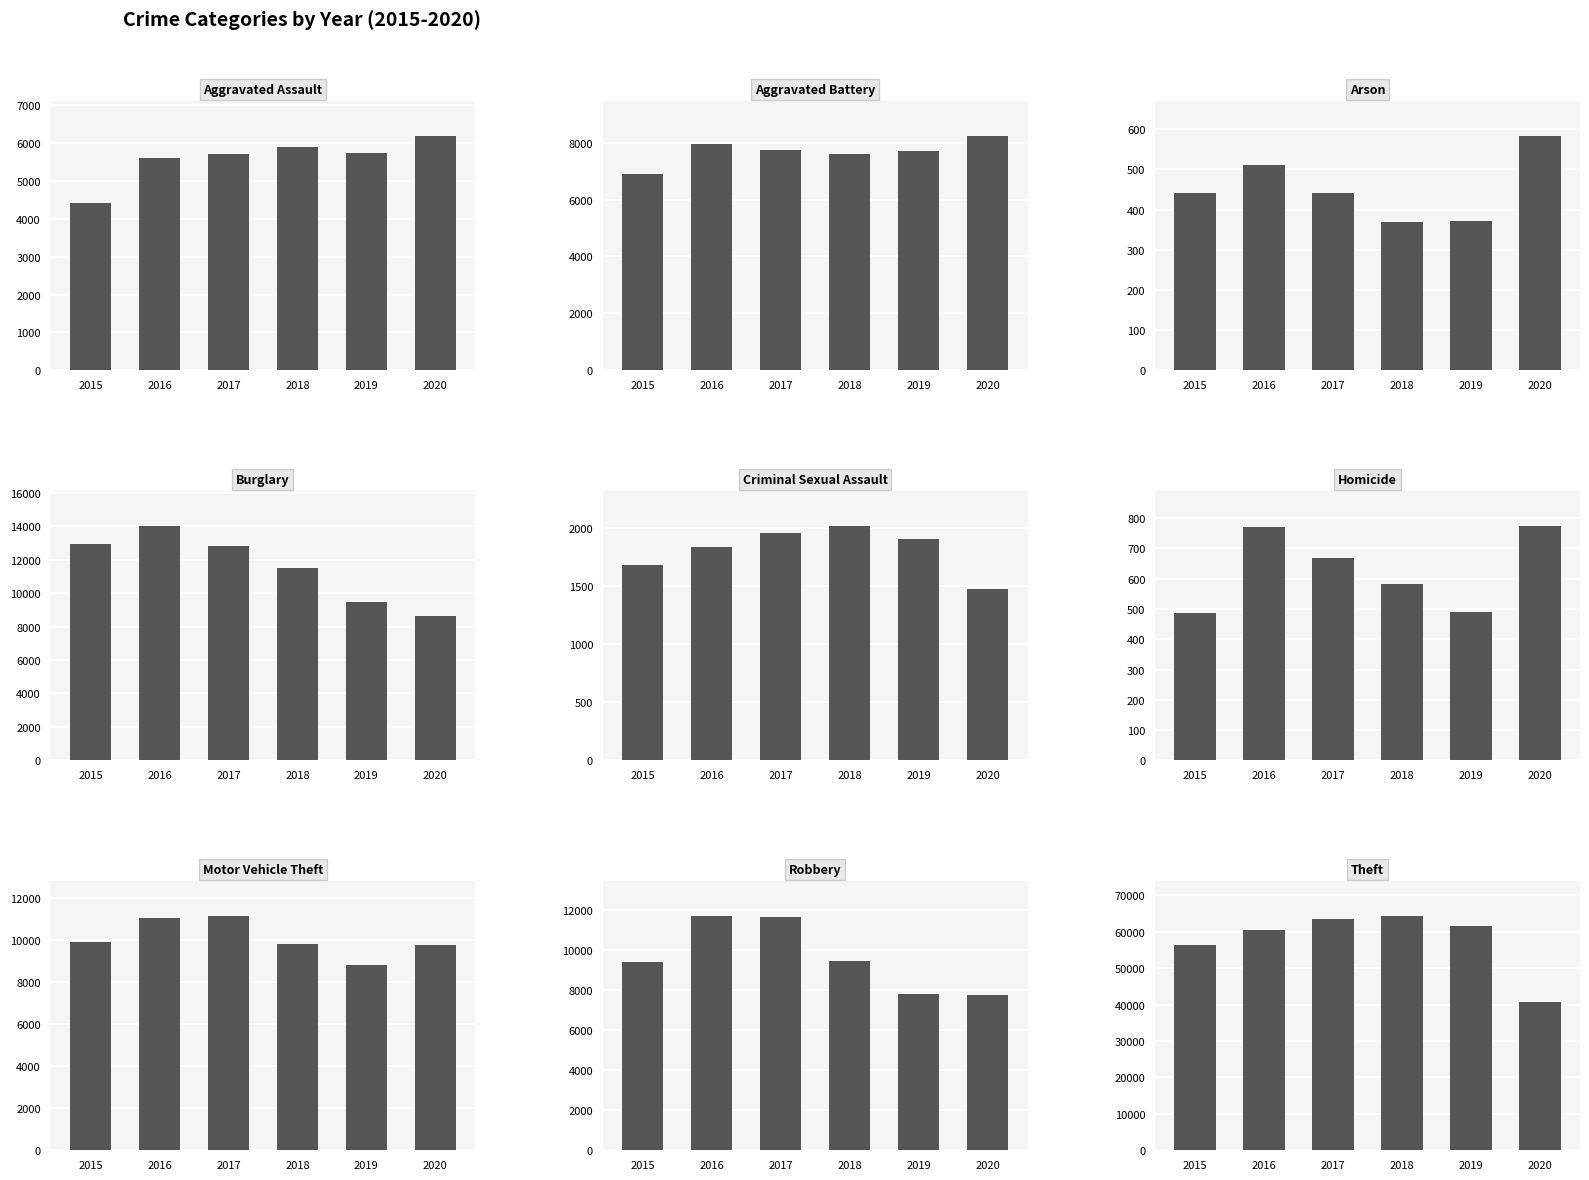

Are the bars horizontal?

No